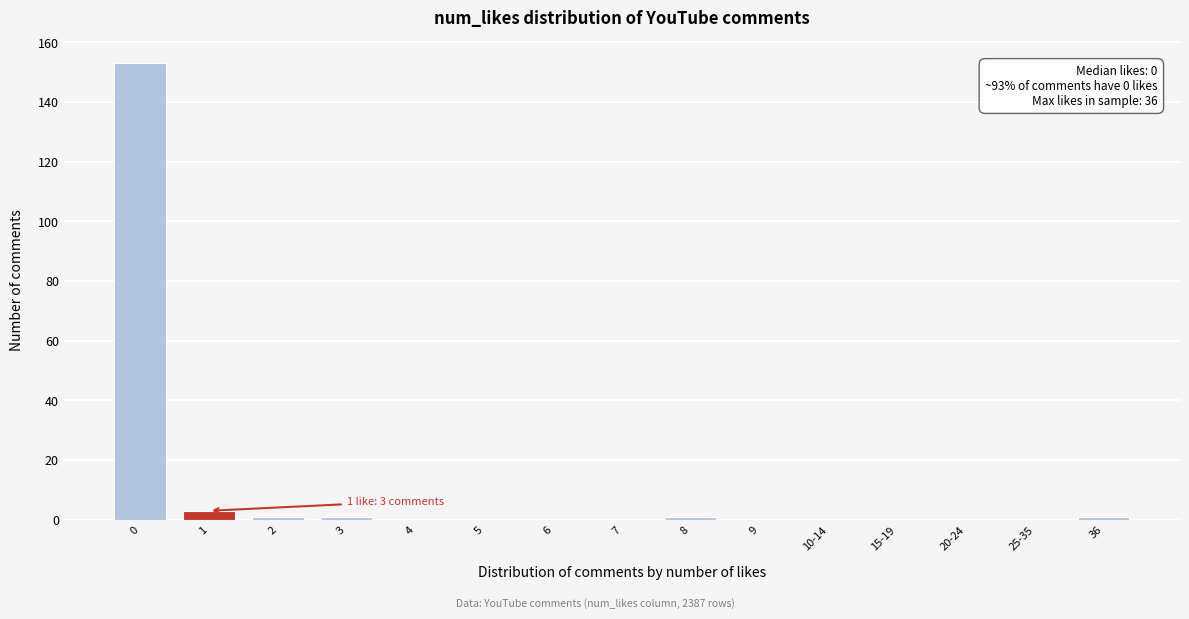

Reading left to right, list all the values displayed in this chart.

0=153	1=3	2=1	3=1	4=0	5=0	6=0	7=0	8=1	9=0	10-14=0	15-19=0	20-24=0	25-35=0	36=1